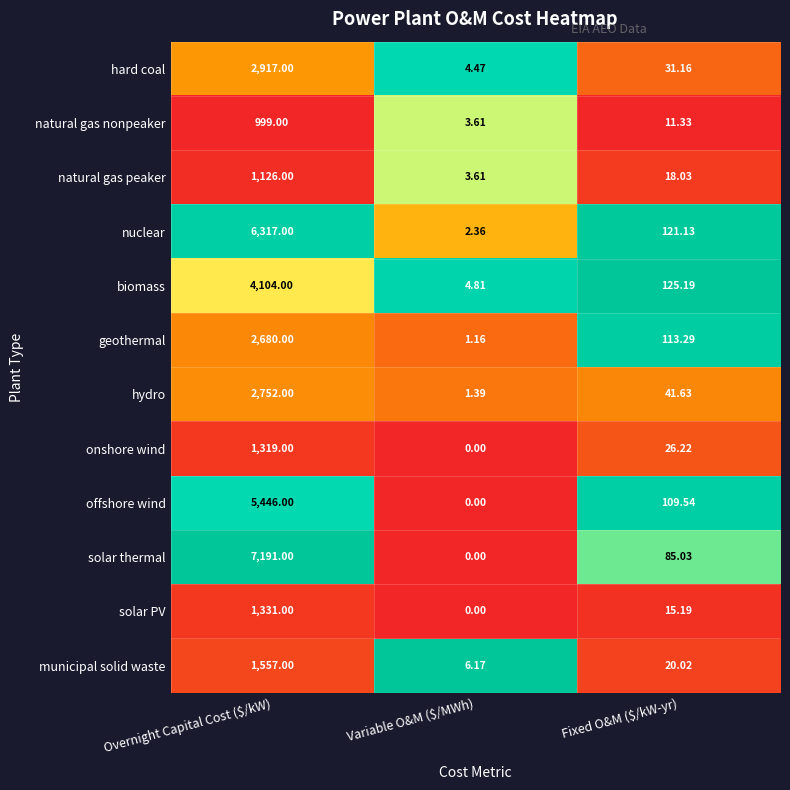

Where does the onshore wind series first go above 26?

Overnight Capital Cost ($/kW)